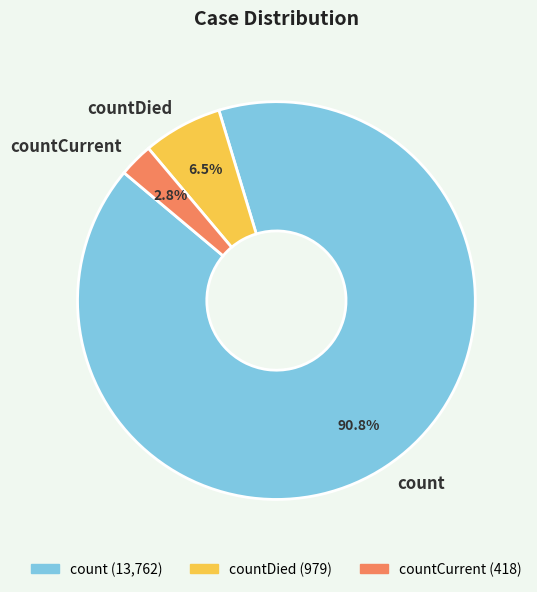

Count the number of slices in the pie.

3